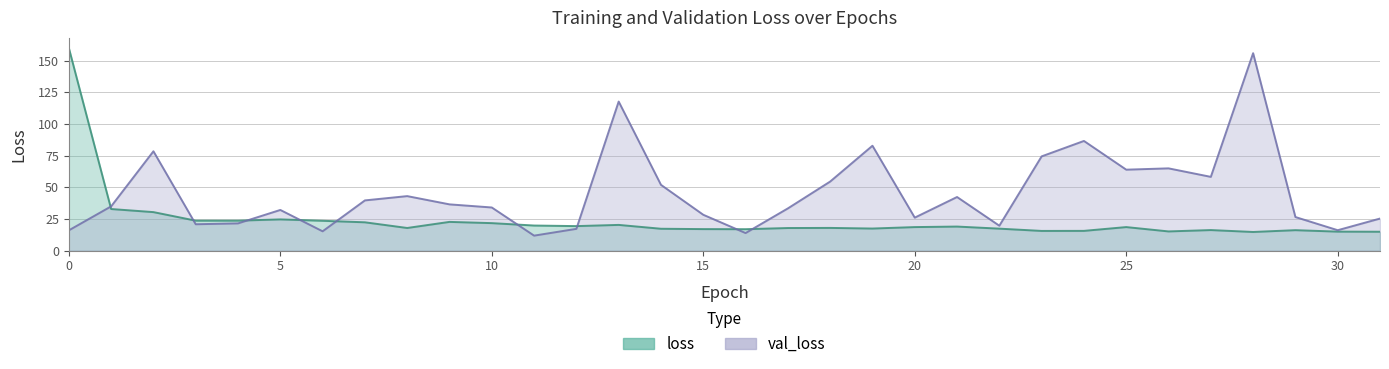

What is the difference between the highest and lowest values at 2?

48.0